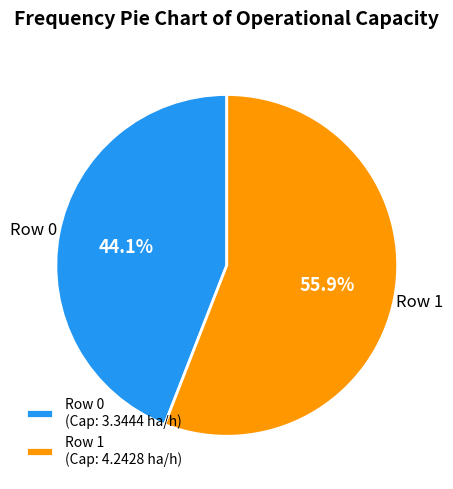

Approximately how many times larger is the value at Row 0 compared to Row 1?

0.8